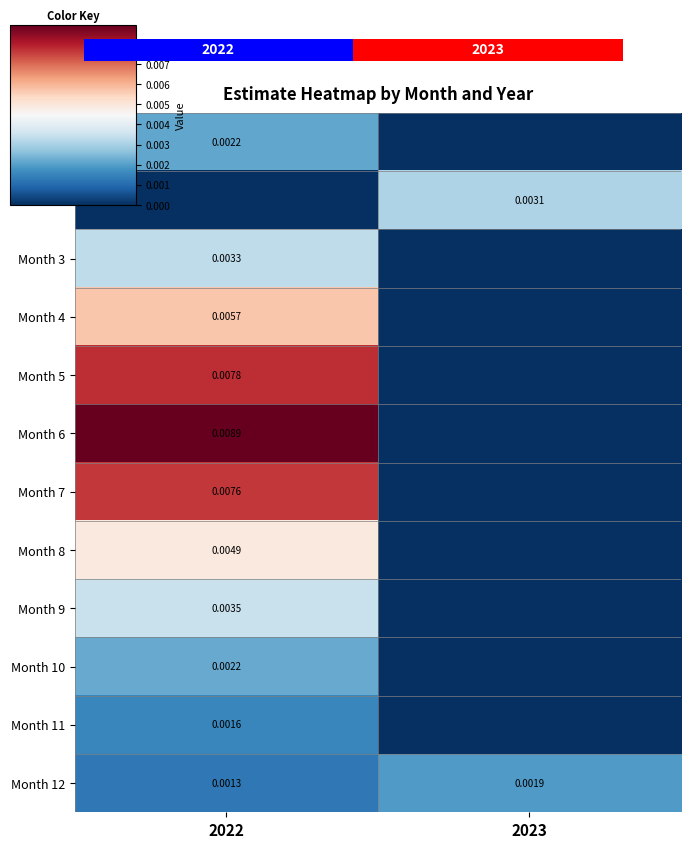

How many data points does each series have?

2